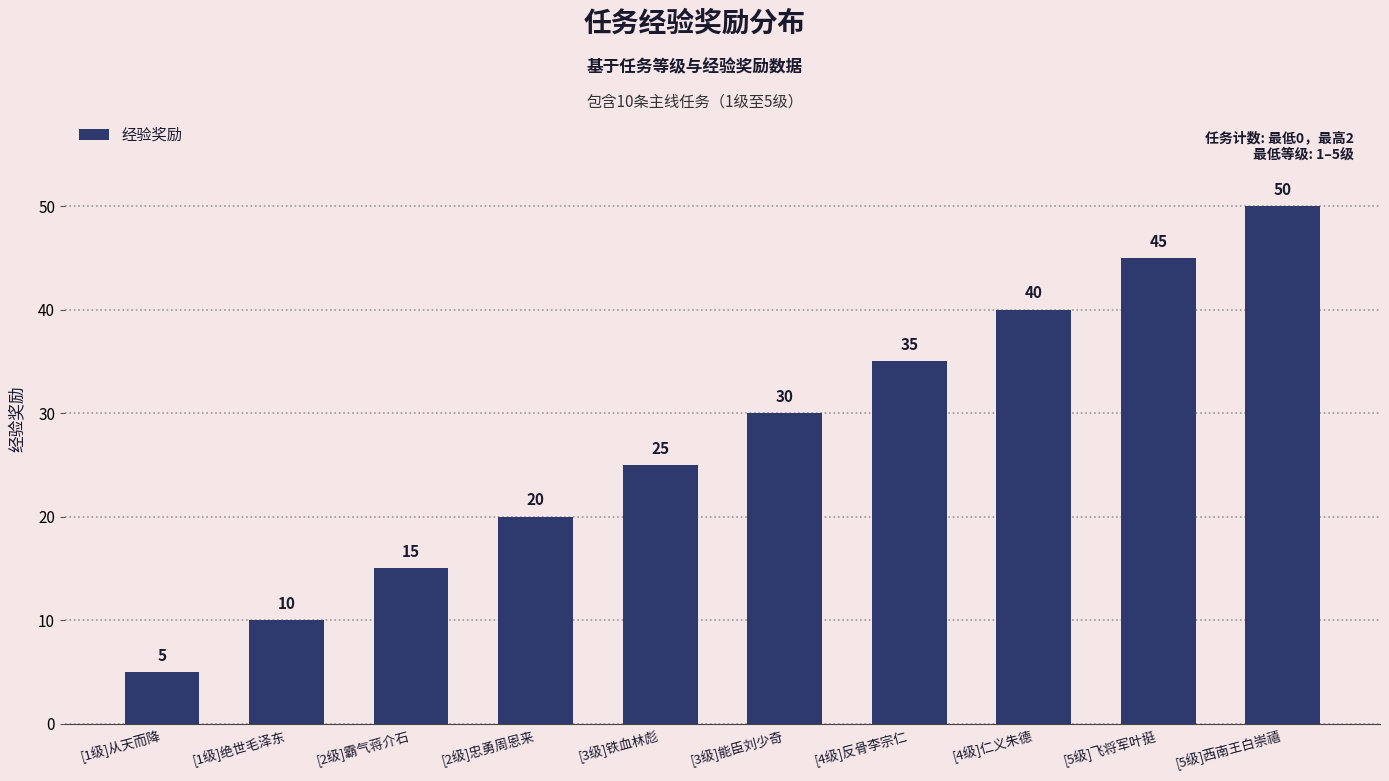

Reading left to right, extract all data points from this chart.

5	10	15	20	25	30	35	40	45	50